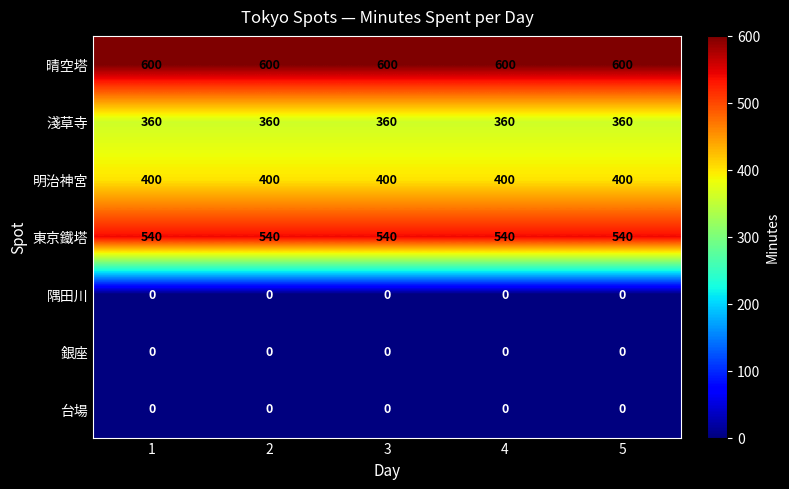

What is the minimum value for 明治神宮?

400